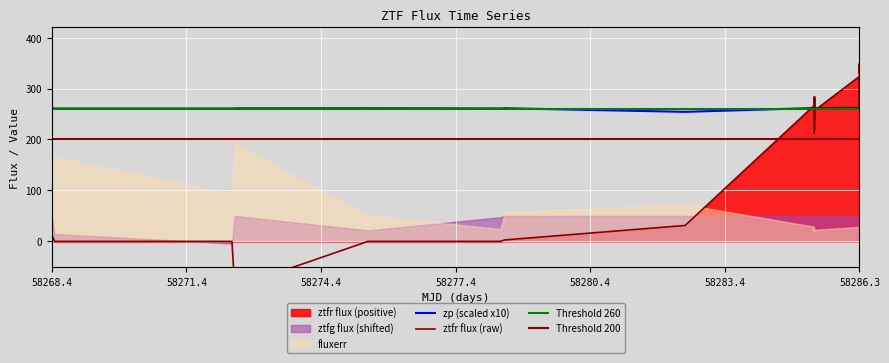

Between 34 and 58271.4, which is larger?

34